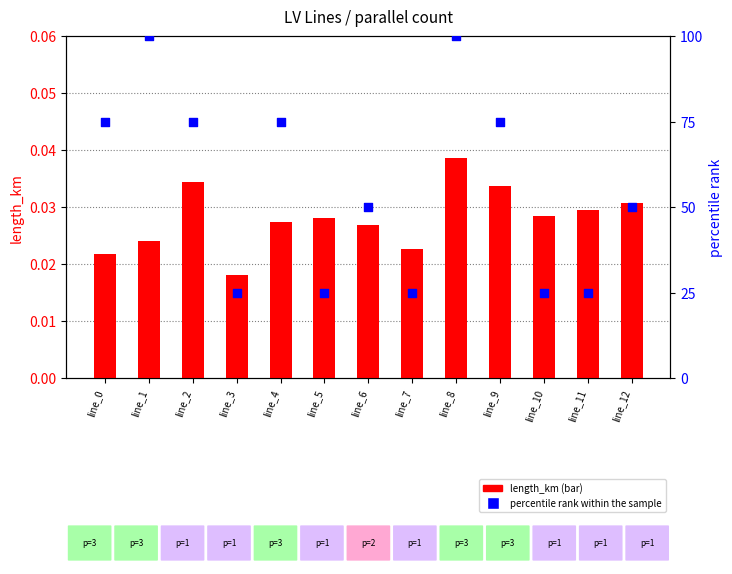

Which series reaches the minimum Y coordinate?

length_km